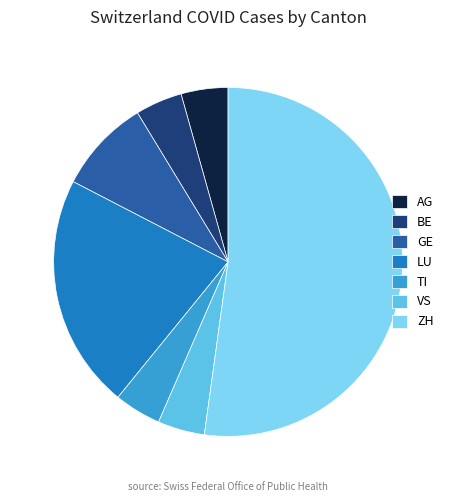

How many slices are in this pie chart?

7